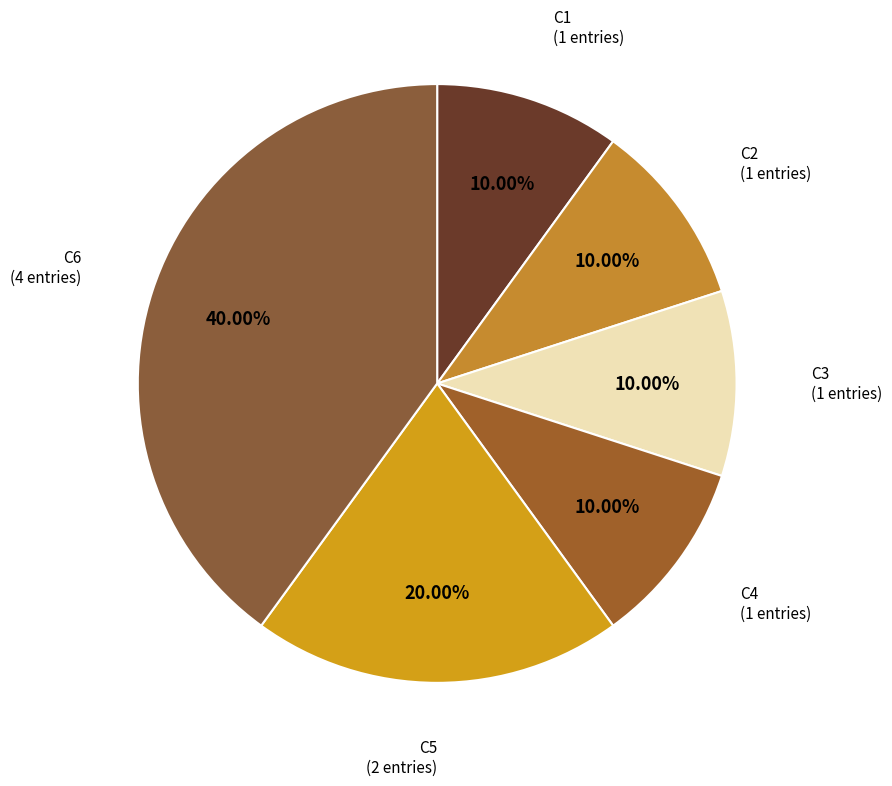

To the nearest percent, what is the average slice percentage?

17%